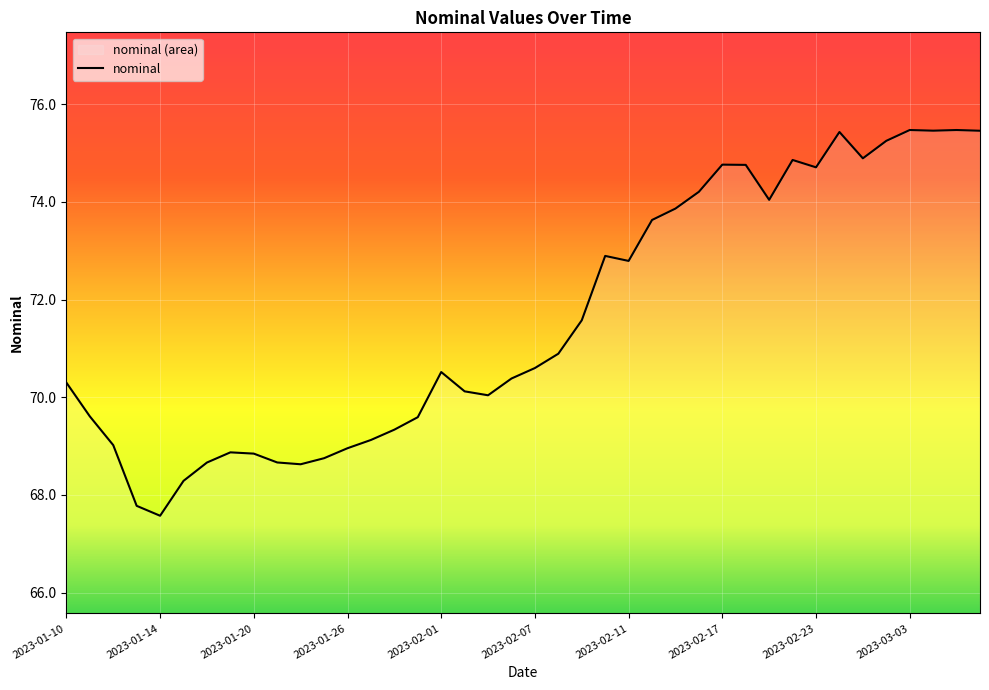

Where does the data first go above 70?

2023-01-10